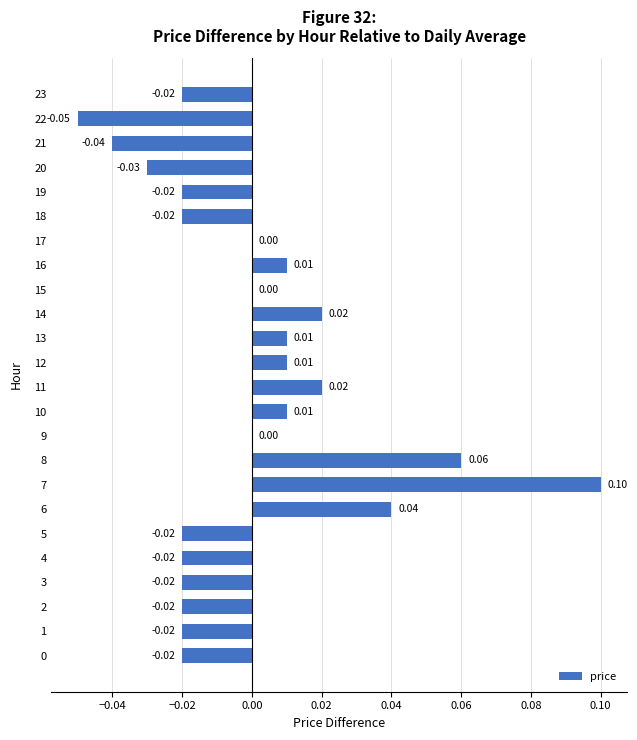

Which has a higher value, 5 or 9?

9